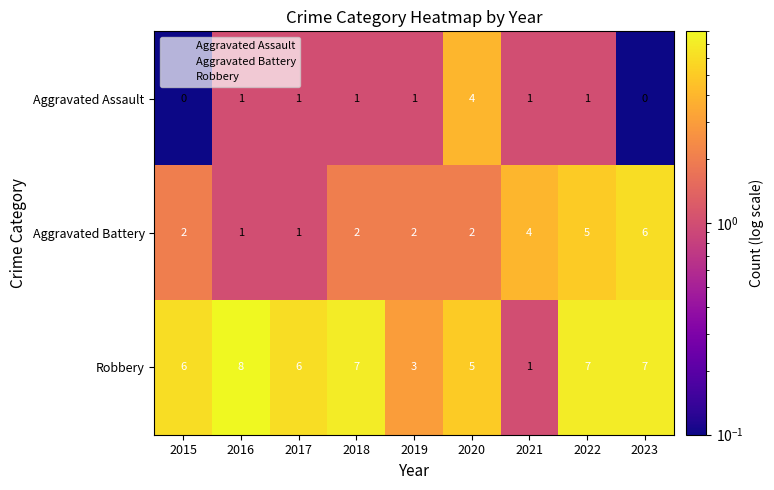

At which label does Aggravated Battery reach its peak?

2023